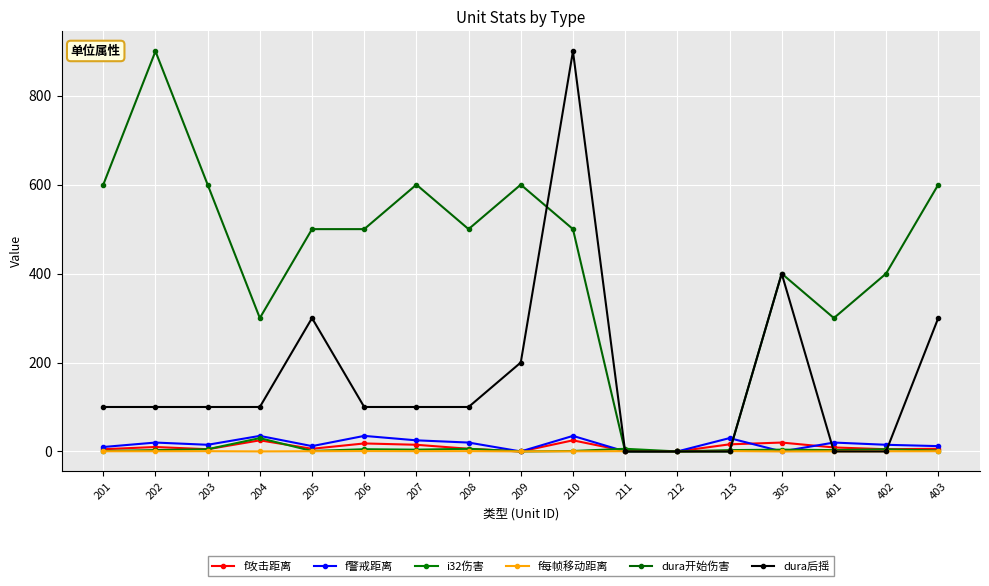

How many times do f每帧移动距离 and i32伤害 cross each other?

4